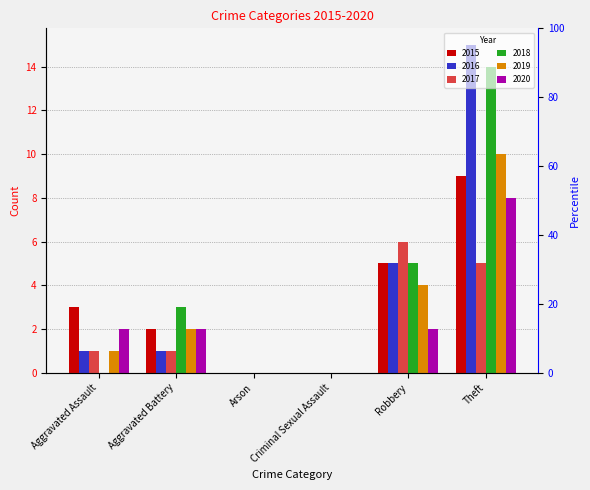

What is the sum of all 2020 values?

14